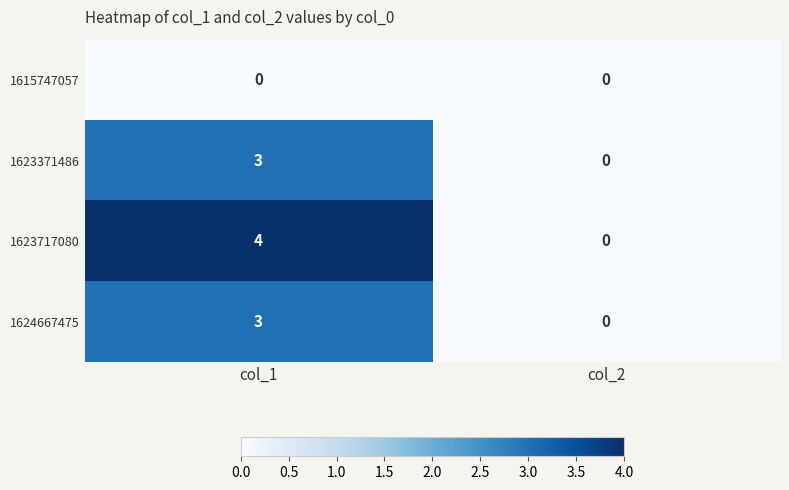

List the labels in order of 1623371486 value, smallest first.

col_2, col_1